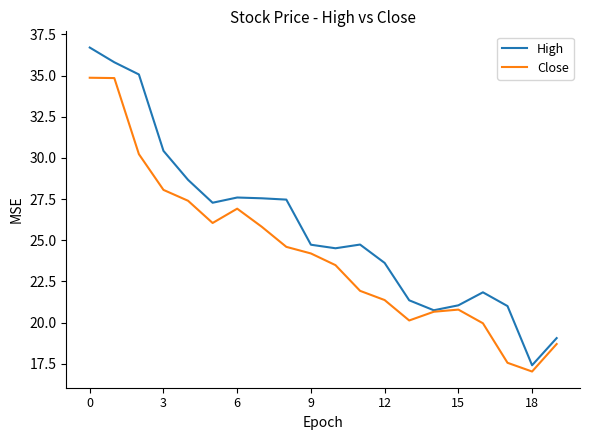

What is the minimum value shown in the chart?

17.0